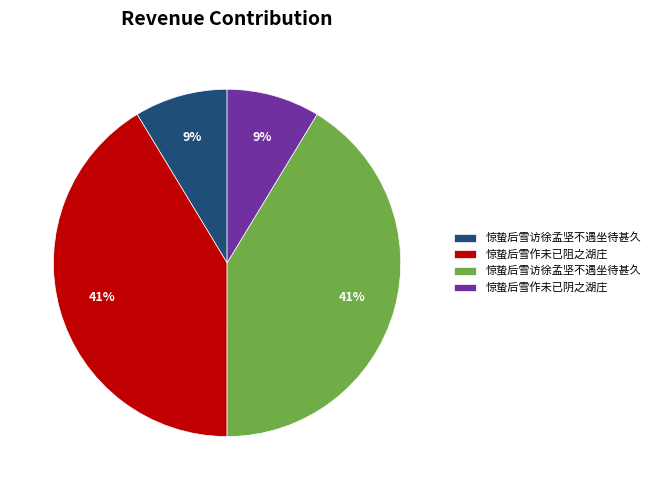

Is there any slice that represents more than half of the pie?

No